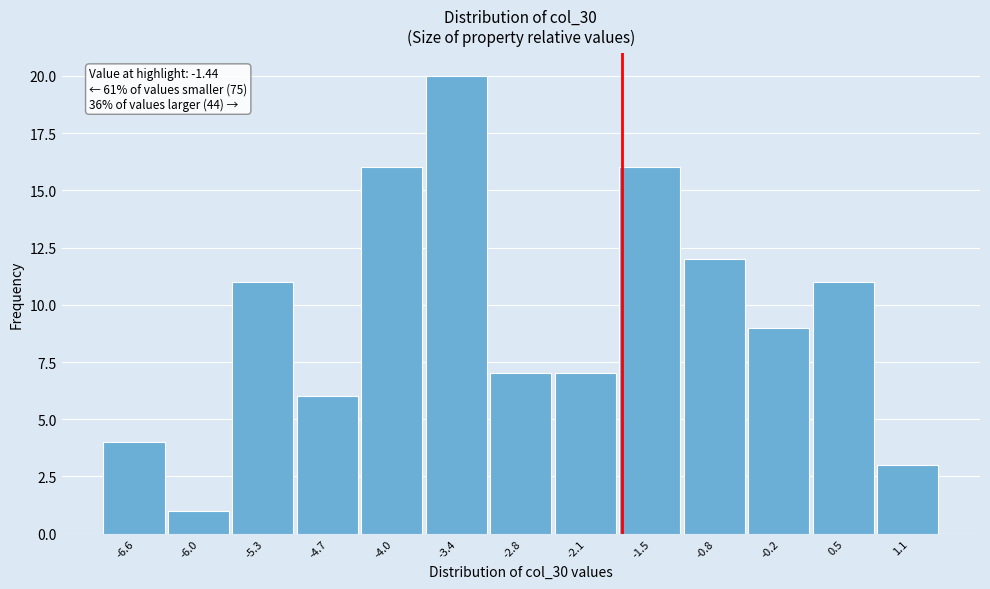

Reading right to left, what are all the values shown in this chart?

1.1=3	0.5=11	-0.2=9	-0.8=12	-1.5=16	-2.1=7	-2.8=7	-3.4=20	-4.0=16	-4.7=6	-5.3=11	-6.0=1	-6.6=4